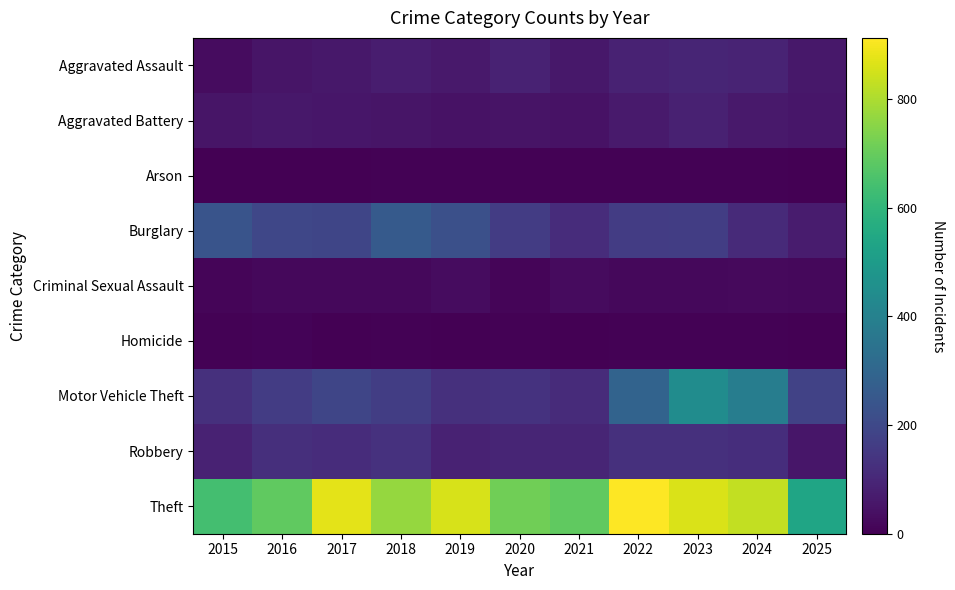

What is the total value across all series at 2020?

1262